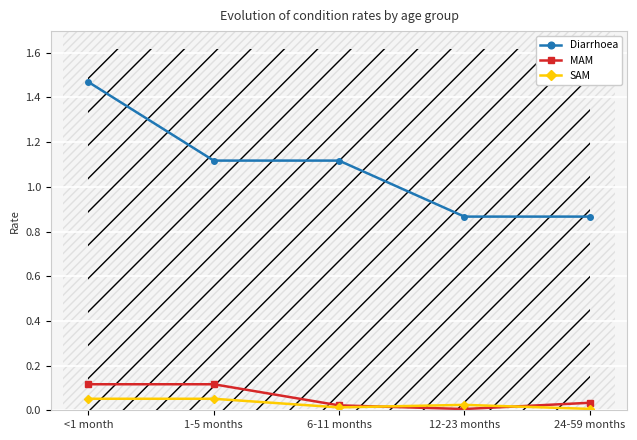

Which category has the highest value in the MAM series?

<1 month